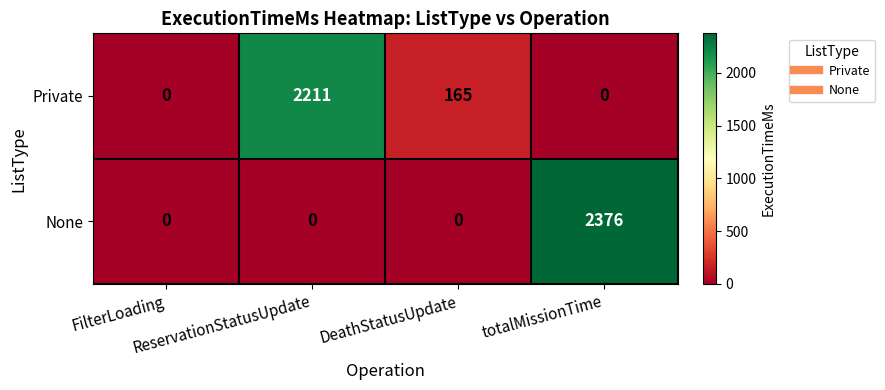

What is the total value across all series at DeathStatusUpdate?

165